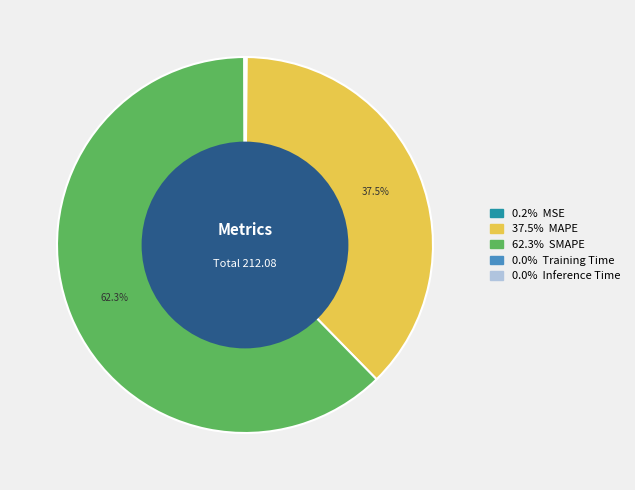

Is there a majority slice in this chart?

Yes